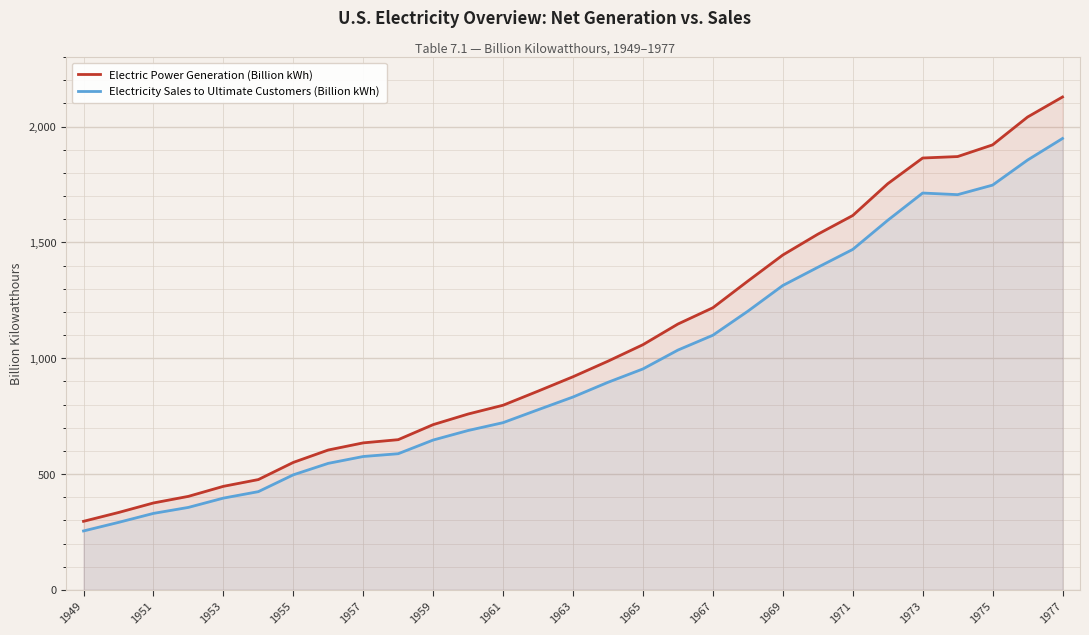

The Electricity Sales to Ultimate Customers (Billion kWh) series shows 1981.2 at 1971. True or false?

False